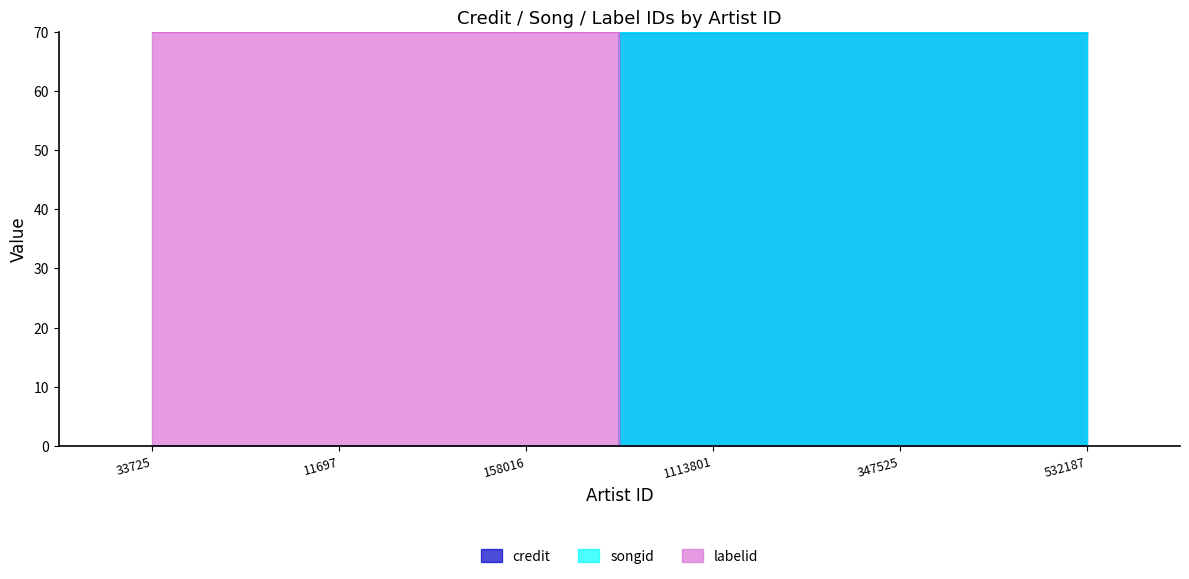

Where do labelid and credit first cross each other?

158016 and 1113801